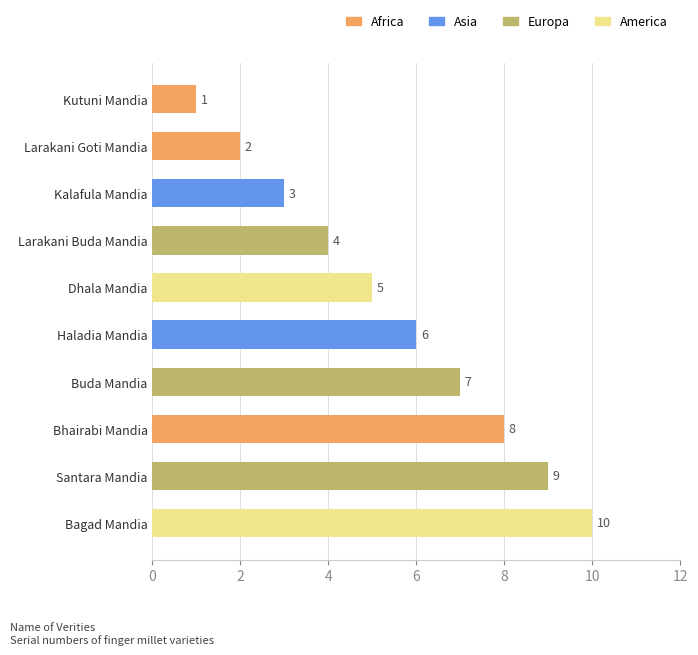

Which category has the lowest value across all series?

Kutuni Mandia